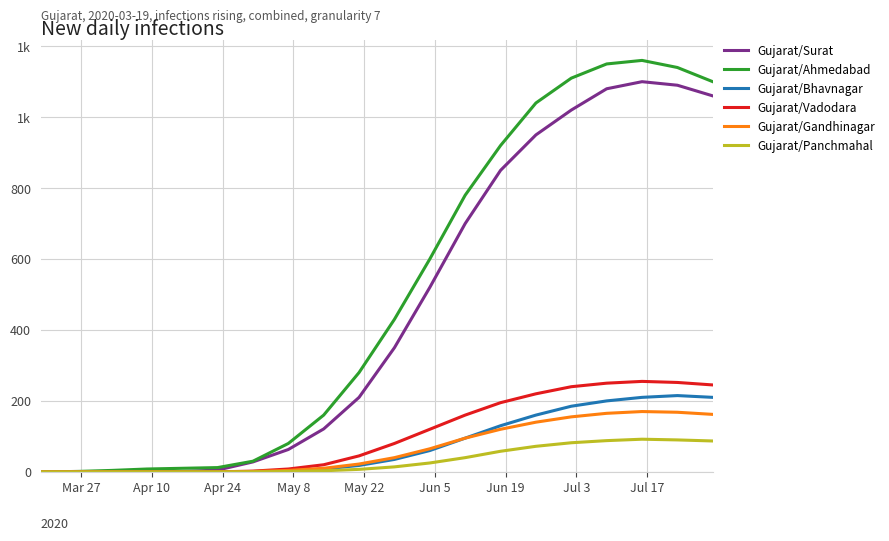

List the series in order of their peak value, lowest first.

Gujarat/Panchmahal, Gujarat/Gandhinagar, Gujarat/Bhavnagar, Gujarat/Vadodara, Gujarat/Surat, Gujarat/Ahmedabad